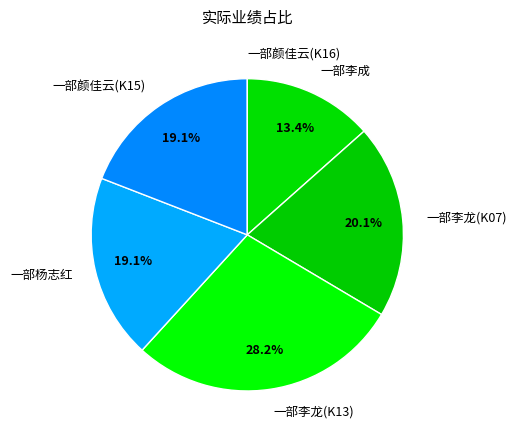

How much of the chart is everything except 一部杨志红?

80.9%